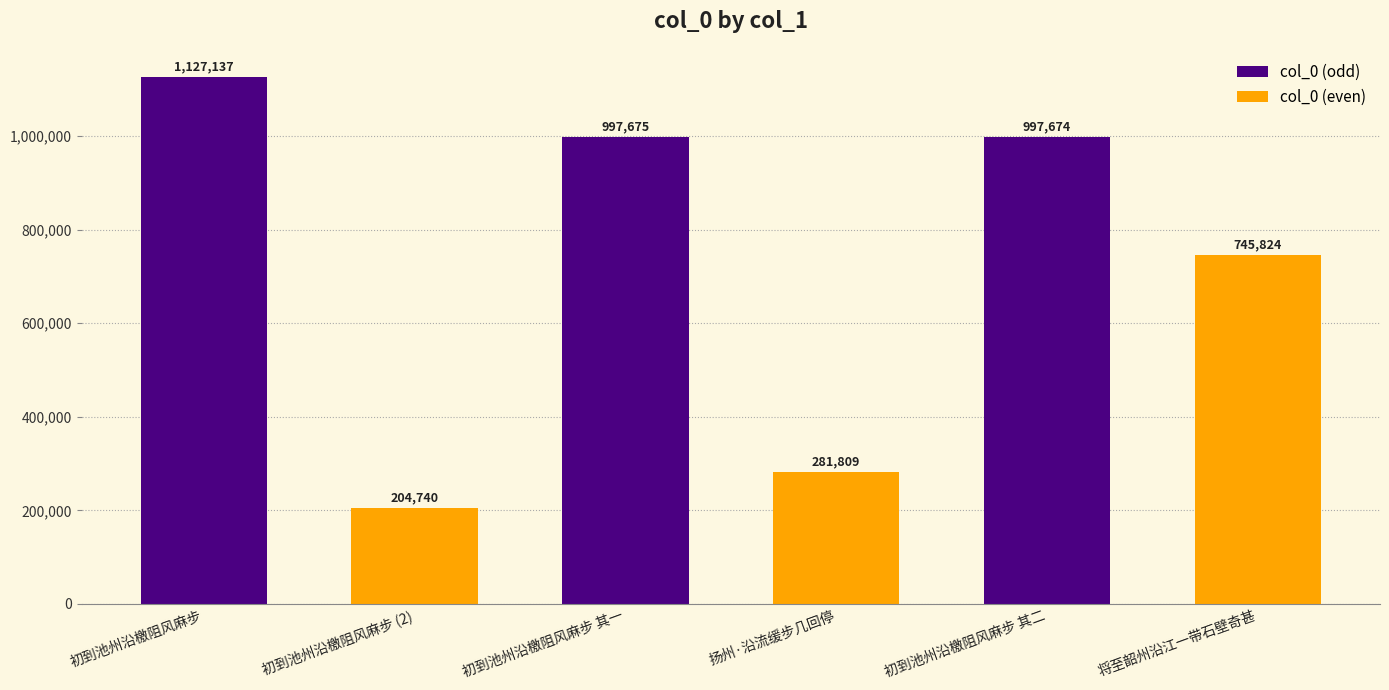

Rank the categories by value from highest to lowest.

初到池州沿檄阻风麻步, 初到池州沿檄阻风麻步 其一, 初到池州沿檄阻风麻步 其二, 将至韶州沿江一带石壁奇甚, 扬州·沿流缓步几回停, 初到池州沿檄阻风麻步 (2)